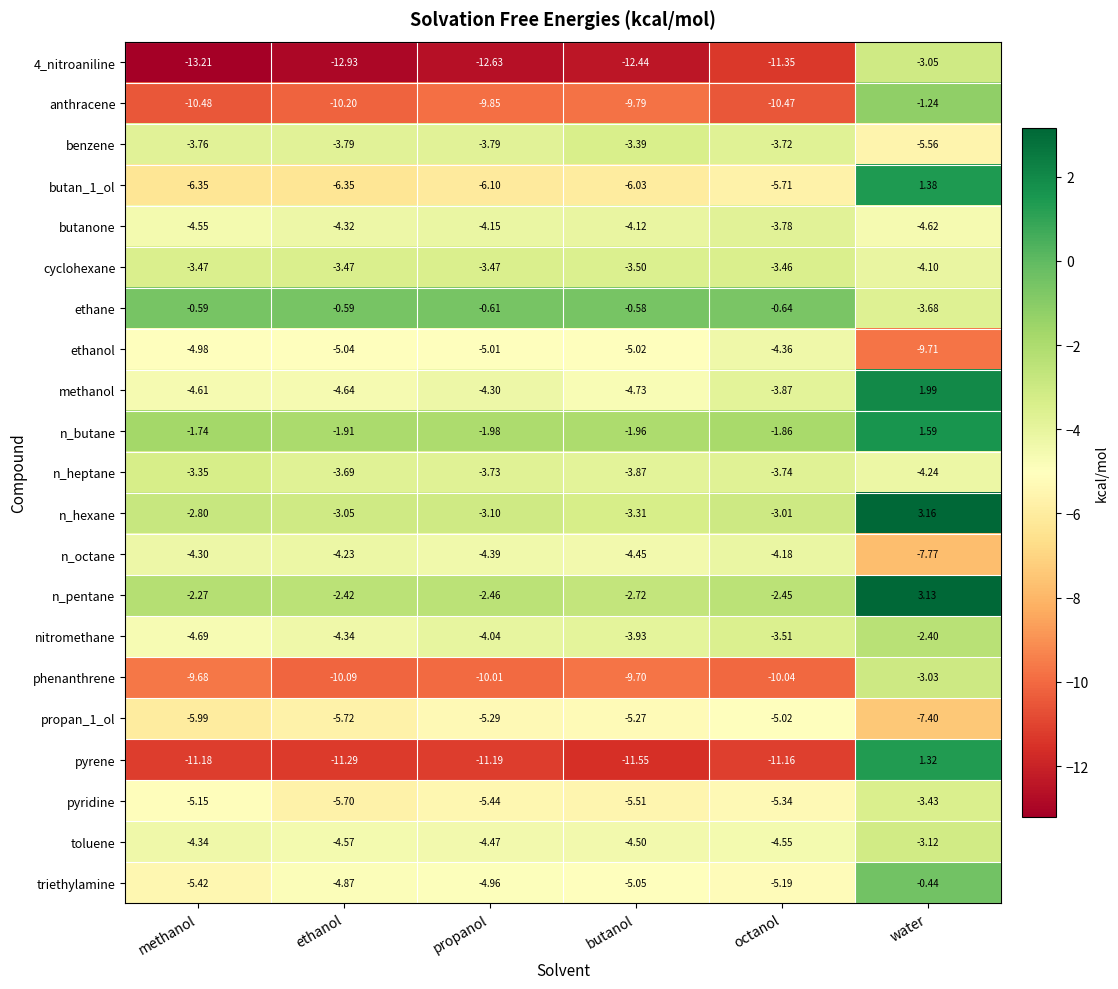

At which label does butan_1_ol reach its peak?

water